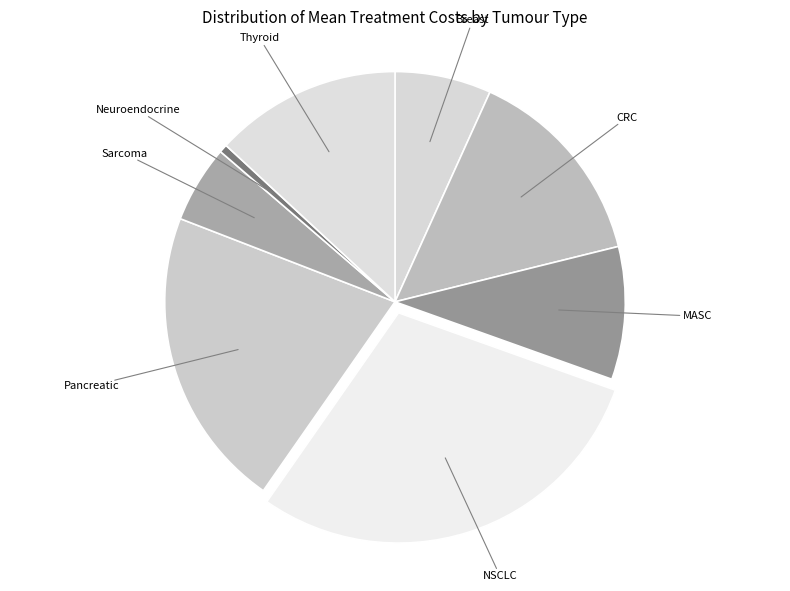

The NSCLC slice represents 38% of the pie. True or false?

False